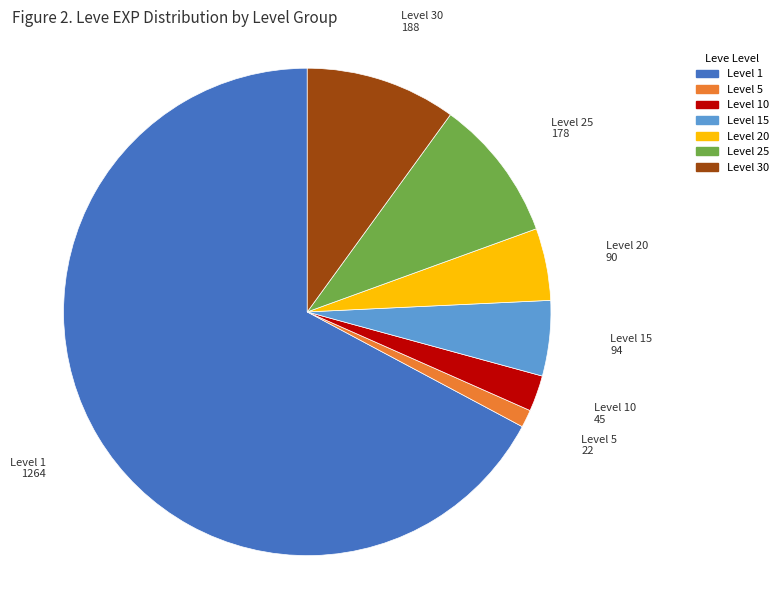

Does any single category account for the majority?

Yes